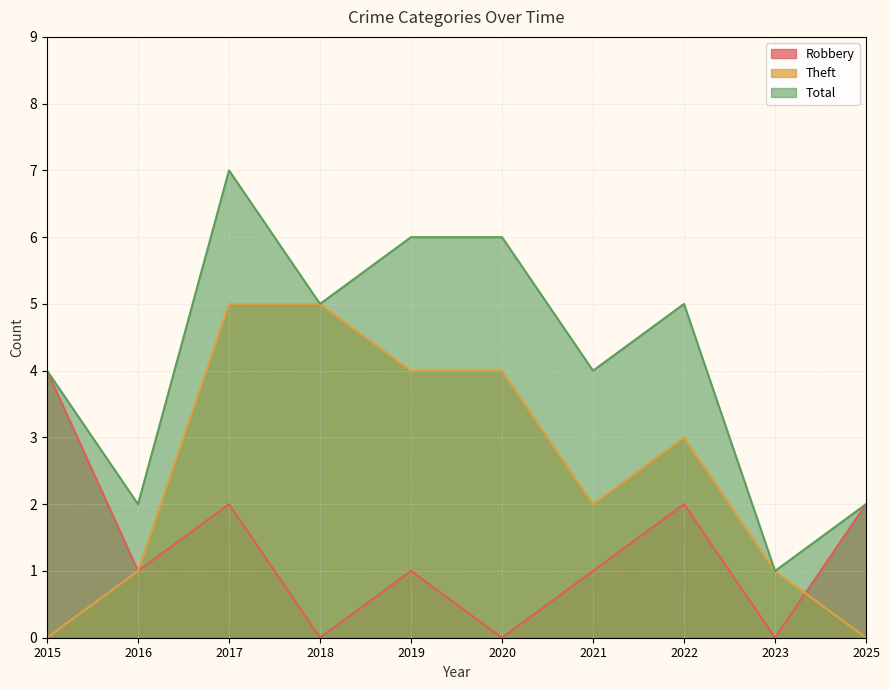

List the series in order of their peak value, lowest first.

Robbery, Theft, Total